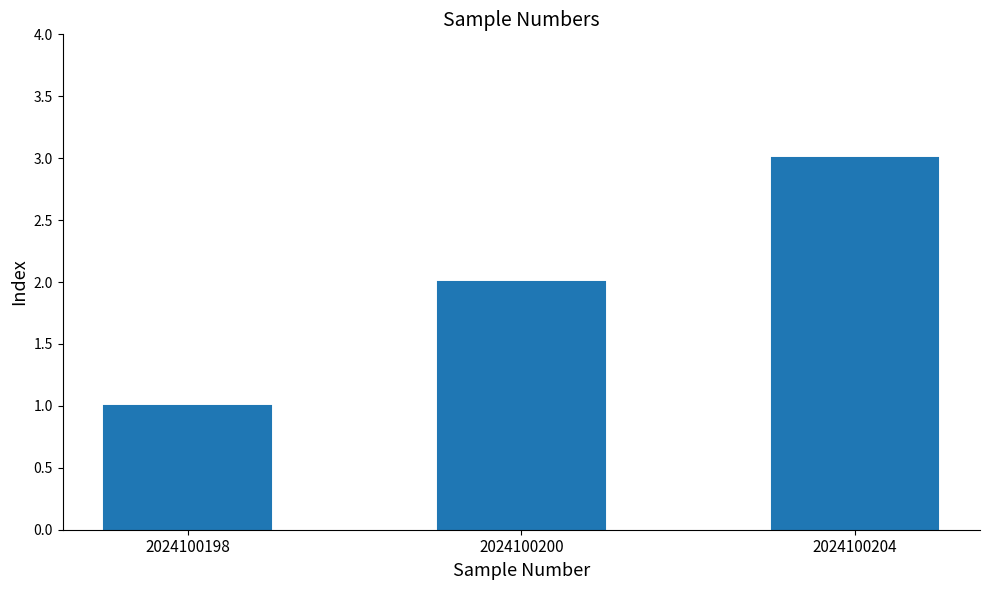

Does the chart contain stacked bars?

No